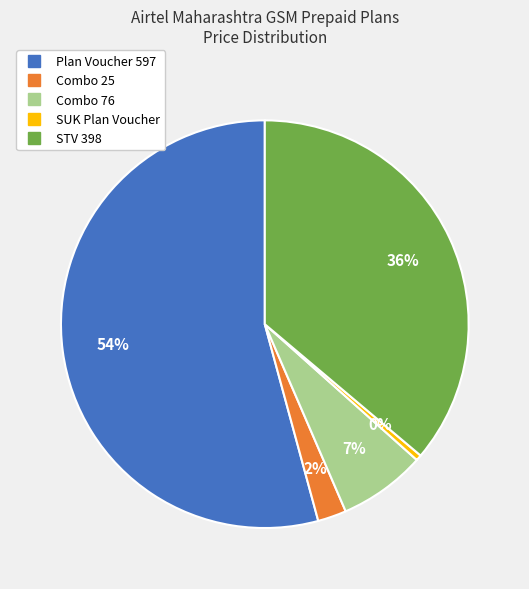

To the nearest percent, what is the average slice percentage?

20%